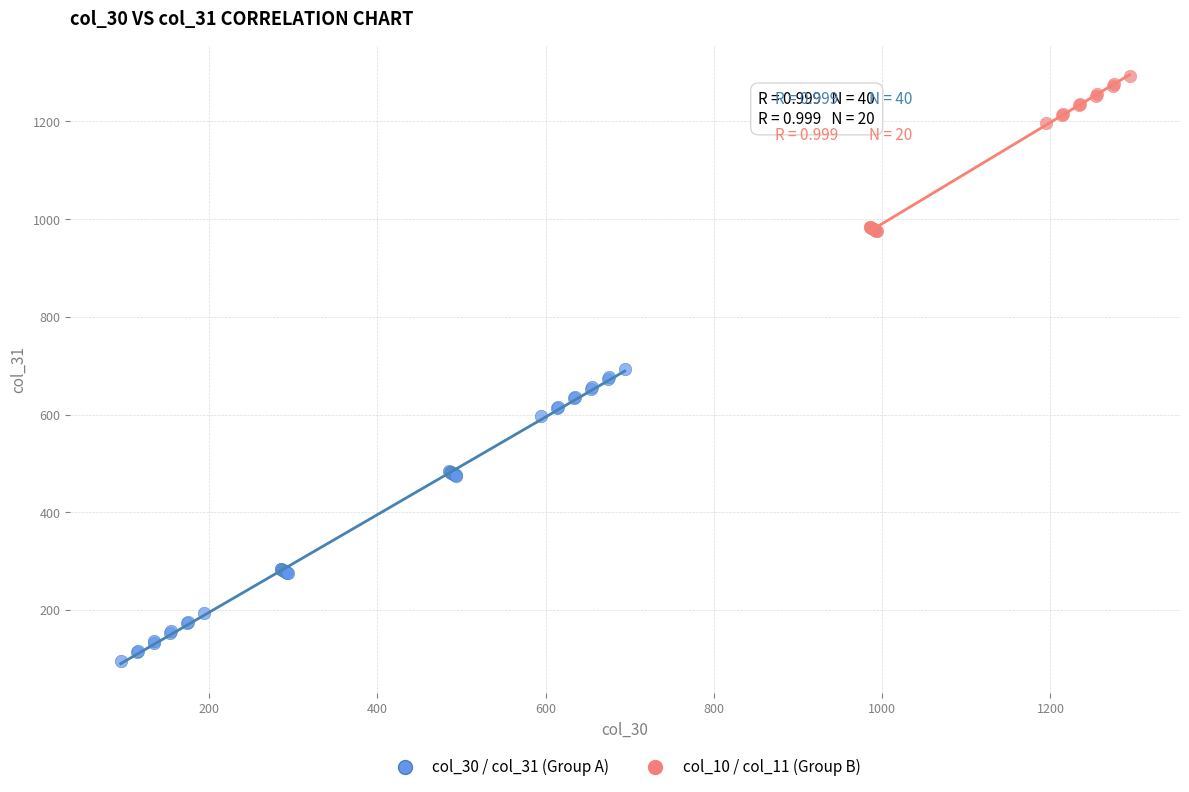

Which series has the largest Y range (max minus min)?

col_30 / col_31 (Group A)